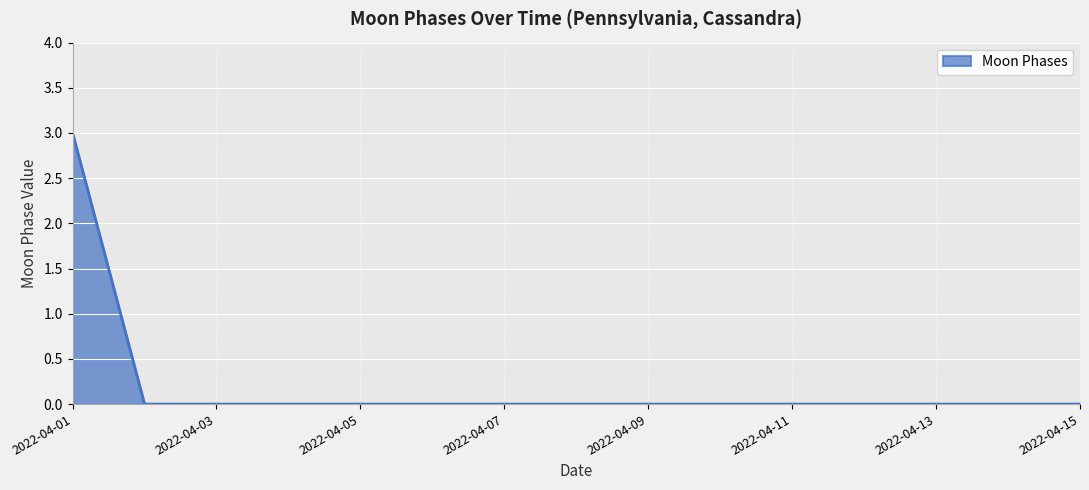

What is the greatest value displayed?

3